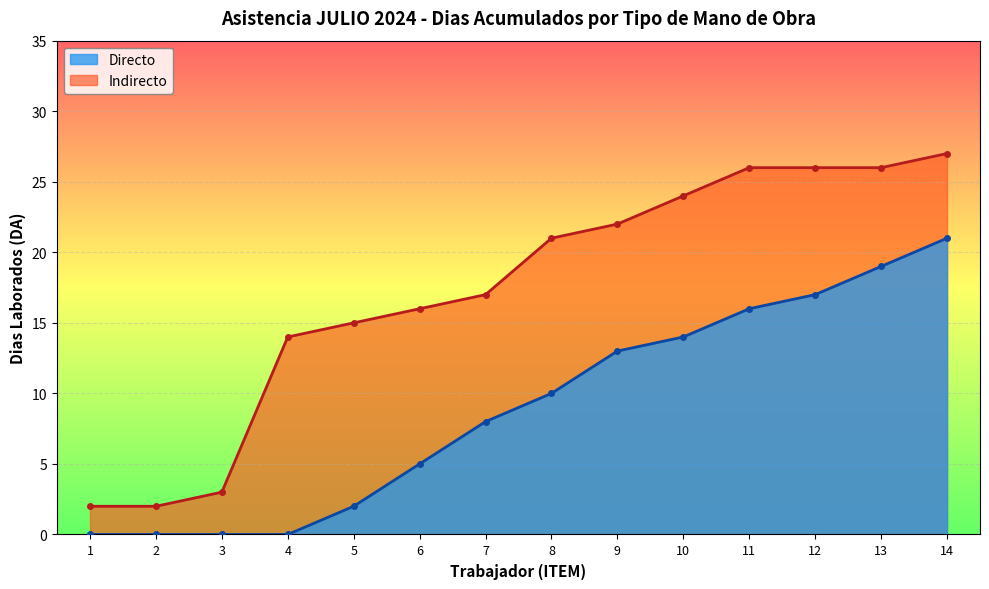

How many lines are shown in the chart?

2